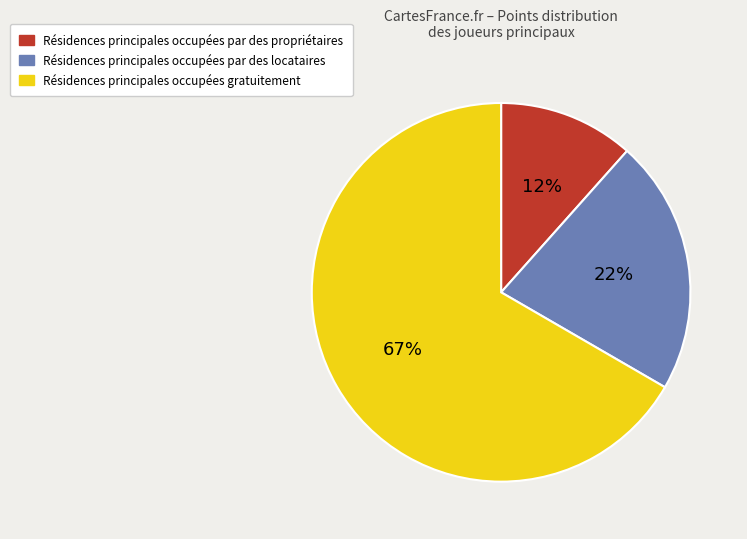

How many slices are in this pie chart?

3